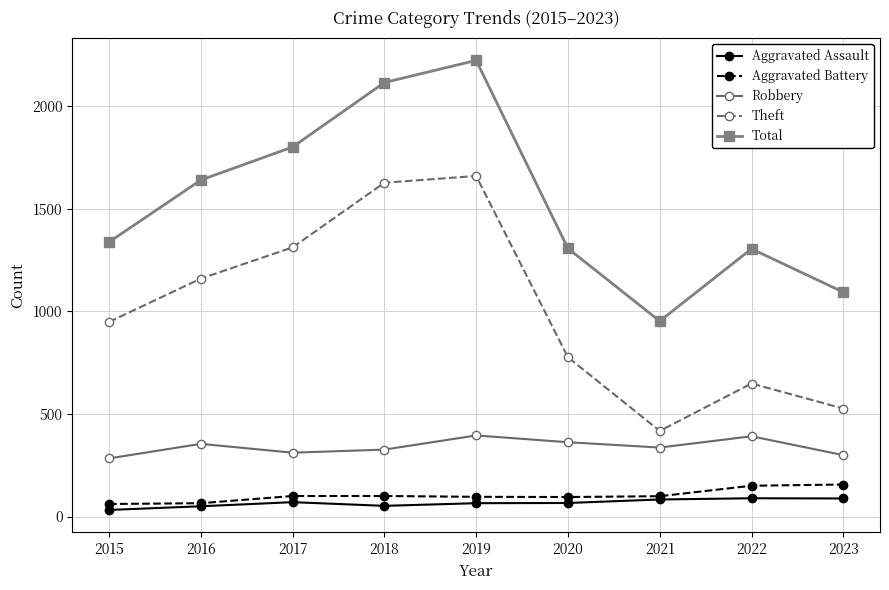

How many interior local peaks does the Total series have?

2